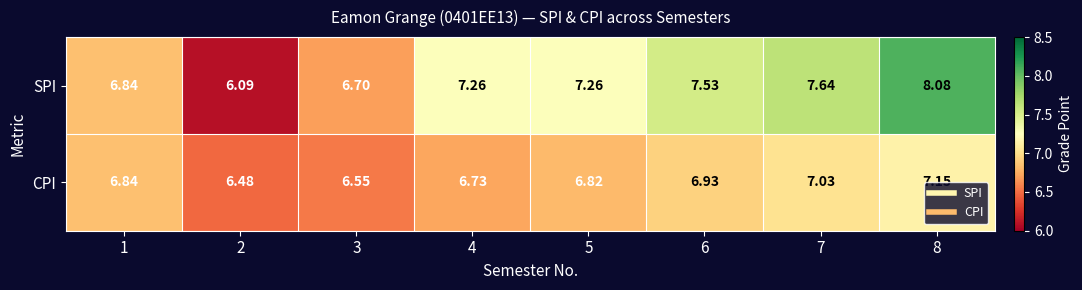

Which series has the largest total across all categories?

SPI